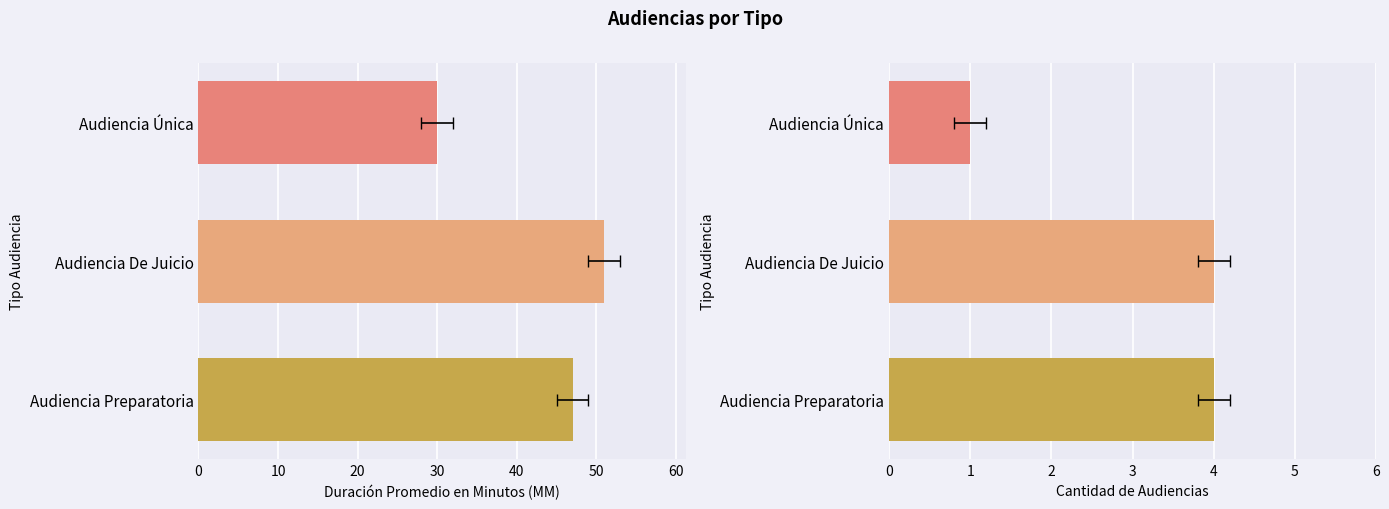

Is the value of Cantidad de Audiencias at 0 greater than the value of Duración Promedio en Minutos (MM) at 20?

No